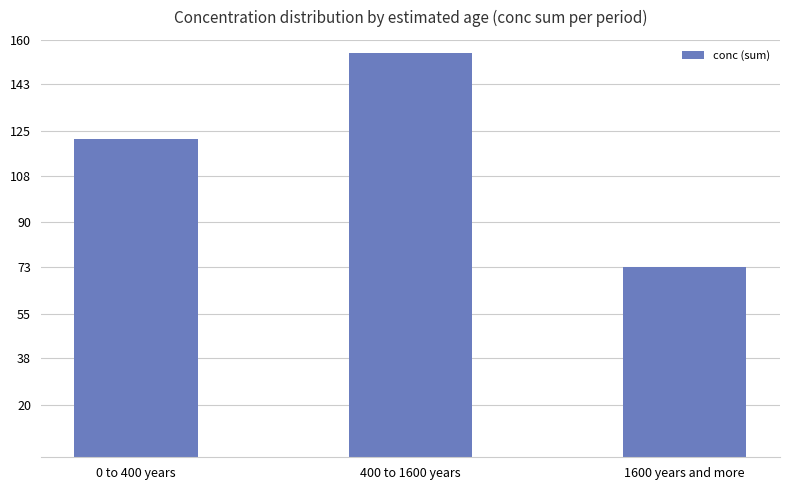

At which category does the chart reach its peak across all series?

400 to 1600 years